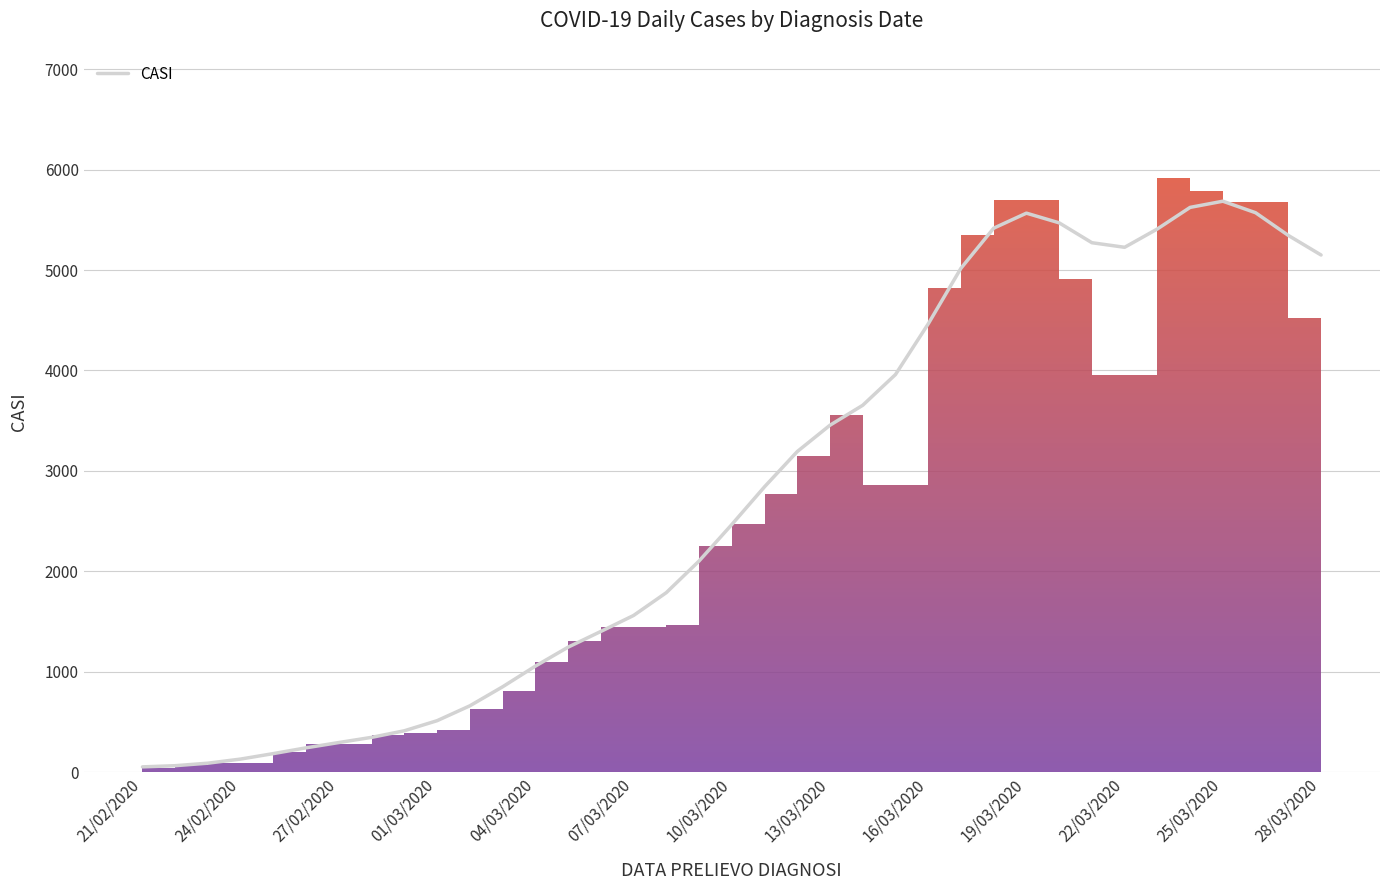

Reading left to right, what are all the values shown in this chart?

51.7	63.4	88.4	129.5	183.9	241.5	294.2	345.7	411.2	511.7	659.9	849.0	1054.7	1243.8	1400.4	1559.4	1786.6	2101.7	2465.0	2840.8	3191.9	3454.4	3652.9	3959.0	4463.4	5017.4	5416.6	5566.4	5470.0	5272.0	5226.4	5409.1	5623.8	5685.3	5570.7	5344.5	5149.5